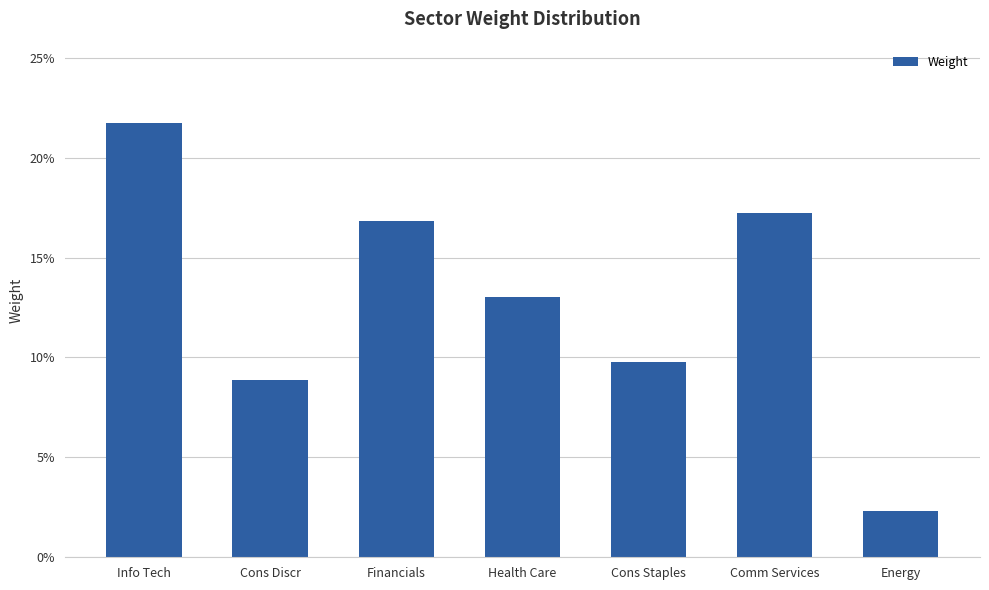

What is the change in value from Financials to Energy?

-0.1